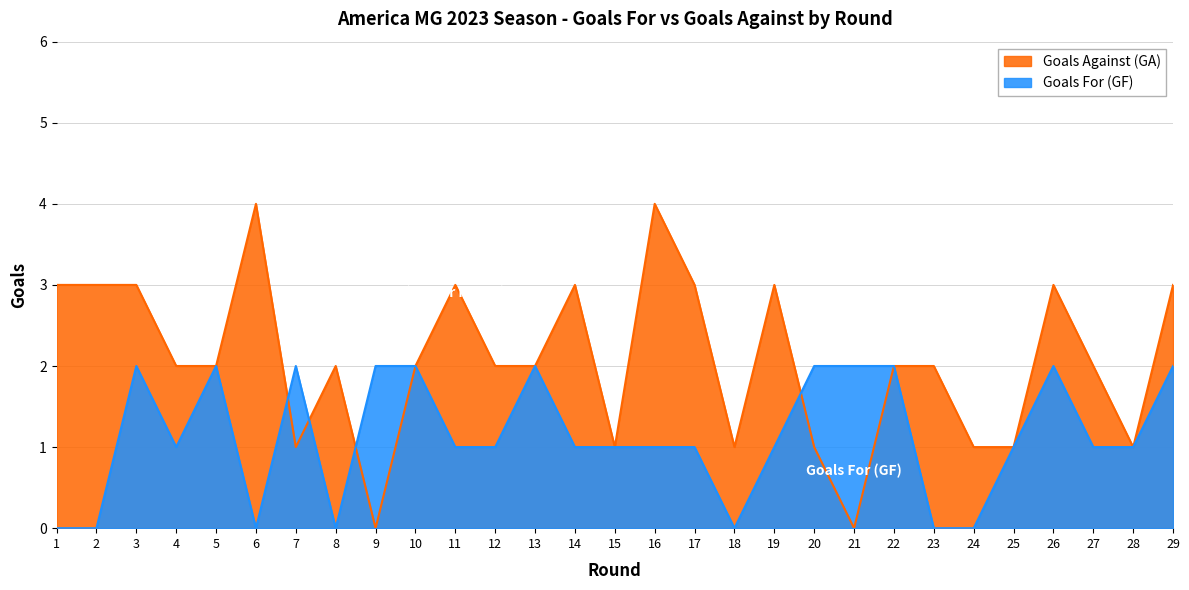

What is the value of the Goals For (GF) point at the 14th from the left?

1